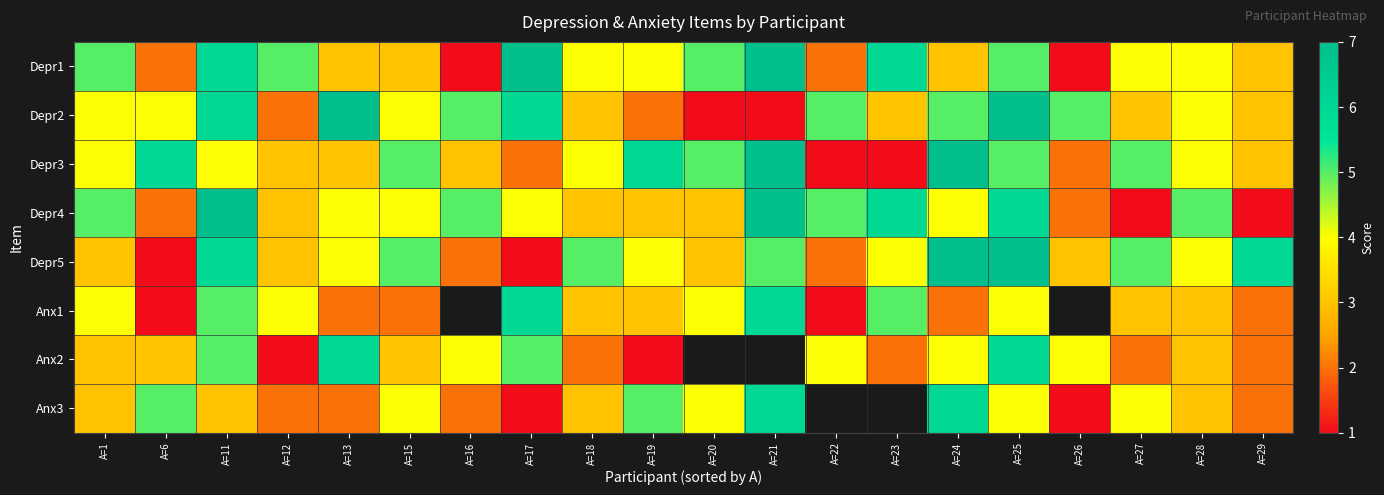

Where does the Anx1 series first go above 4?

A=11